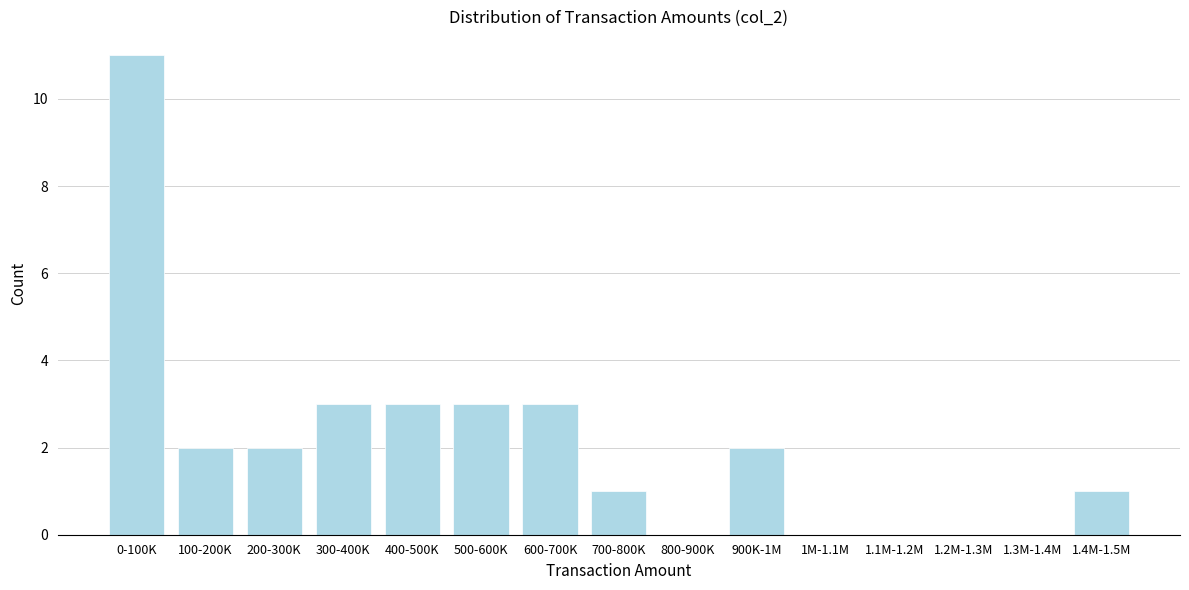

Reading left to right, what are all the values shown in this chart?

0-100K=11	100-200K=2	200-300K=2	300-400K=3	400-500K=3	500-600K=3	600-700K=3	700-800K=1	800-900K=0	900K-1M=2	1M-1.1M=0	1.1M-1.2M=0	1.2M-1.3M=0	1.3M-1.4M=0	1.4M-1.5M=1